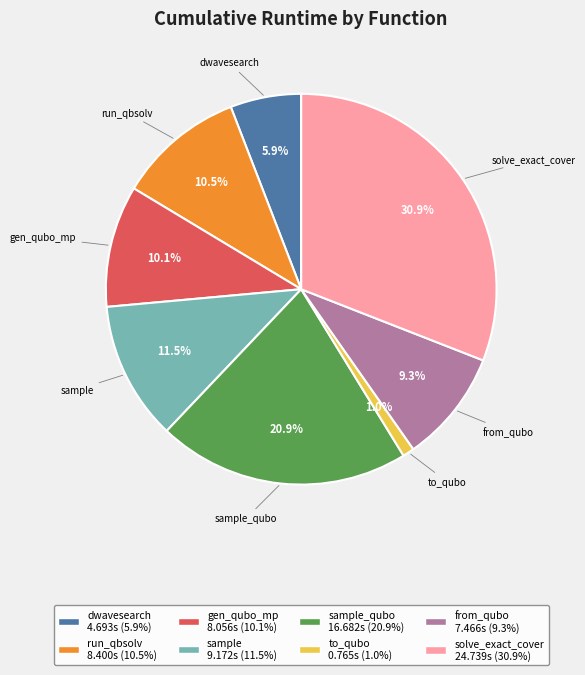

Is there a majority slice in this chart?

No